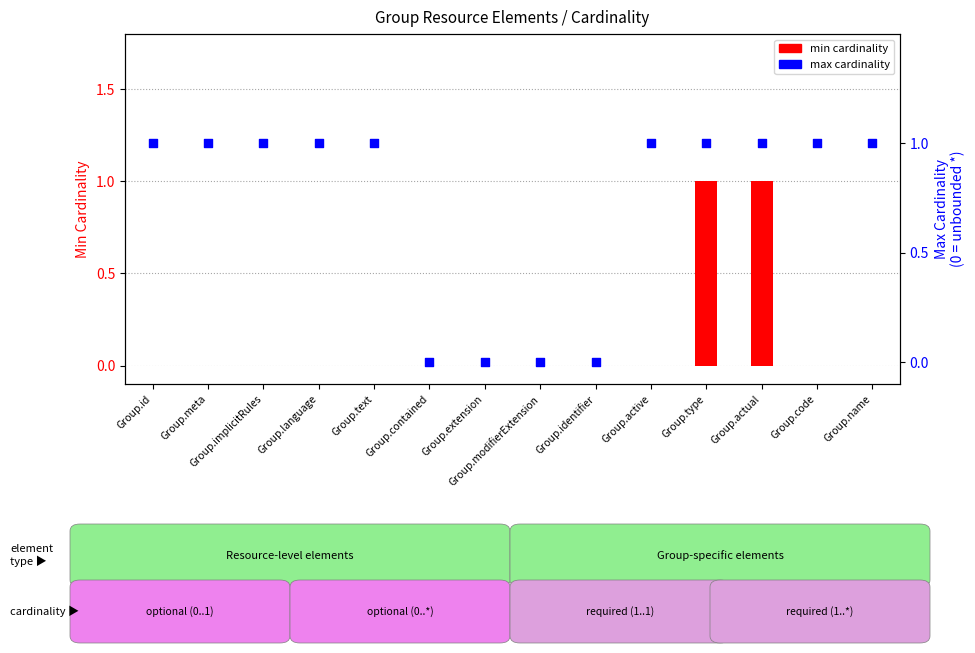

Which series contains the highest Y value?

min cardinality